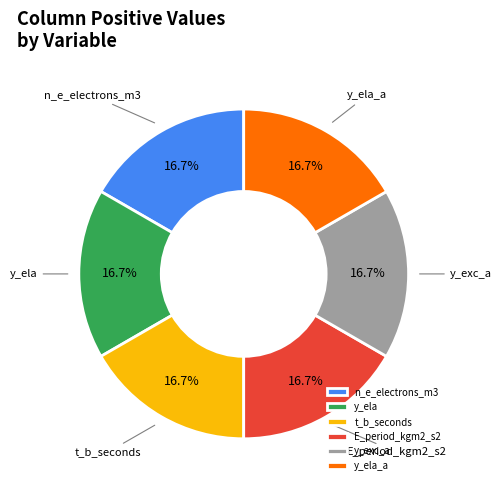

What is the ratio of the value at E_period_kgm2_s2 to the value at y_ela_a?

1.0